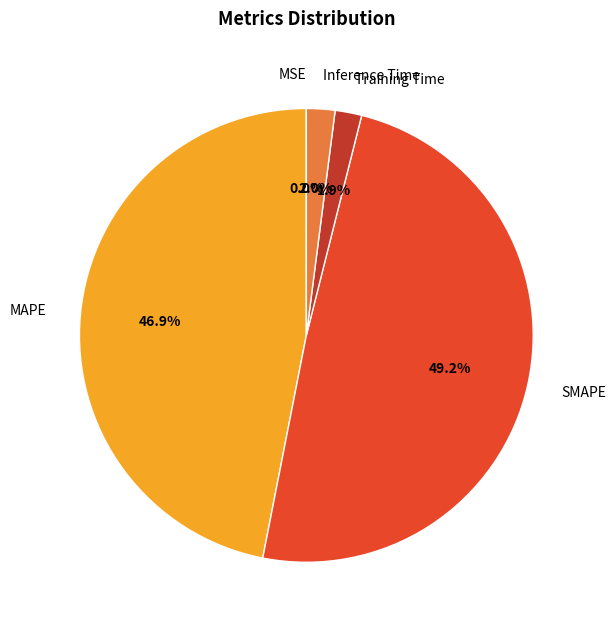

To the nearest percent, what is the combined percentage of Training Time and Inference Time?

4%